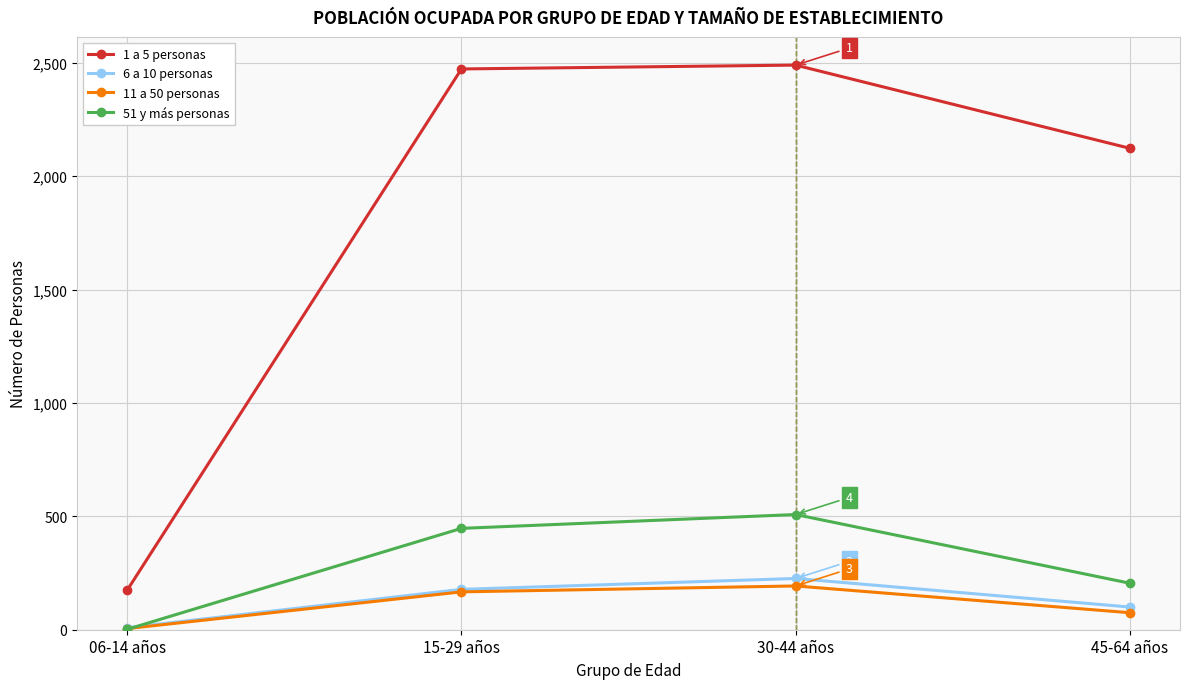

Where is 11 a 50 personas nearest to the value 99?

45-64 años